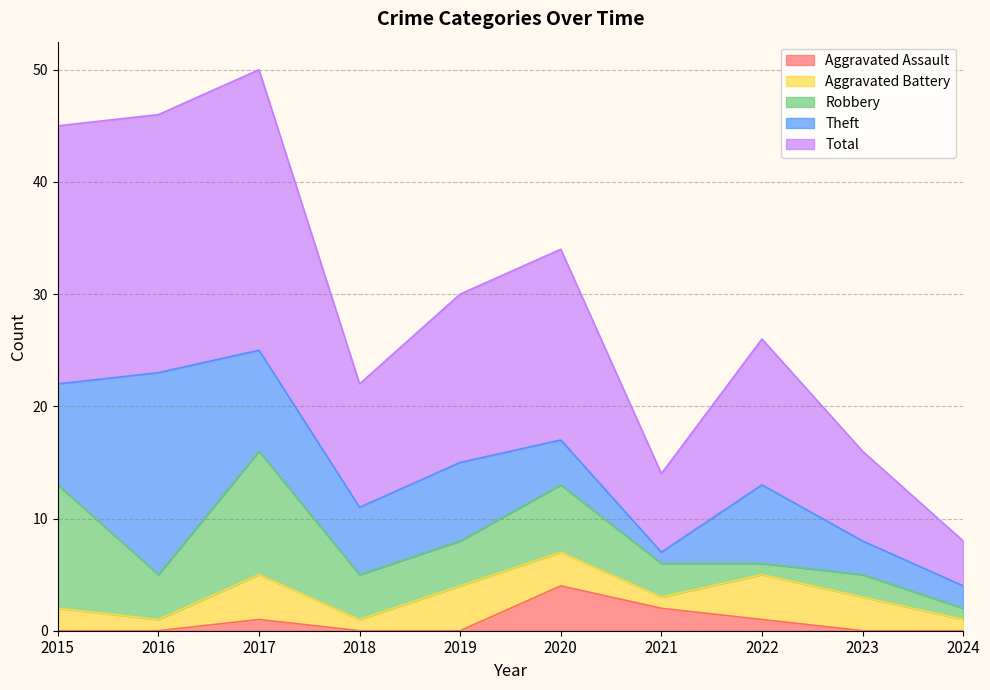

What is the total value across all series at 2021?

14